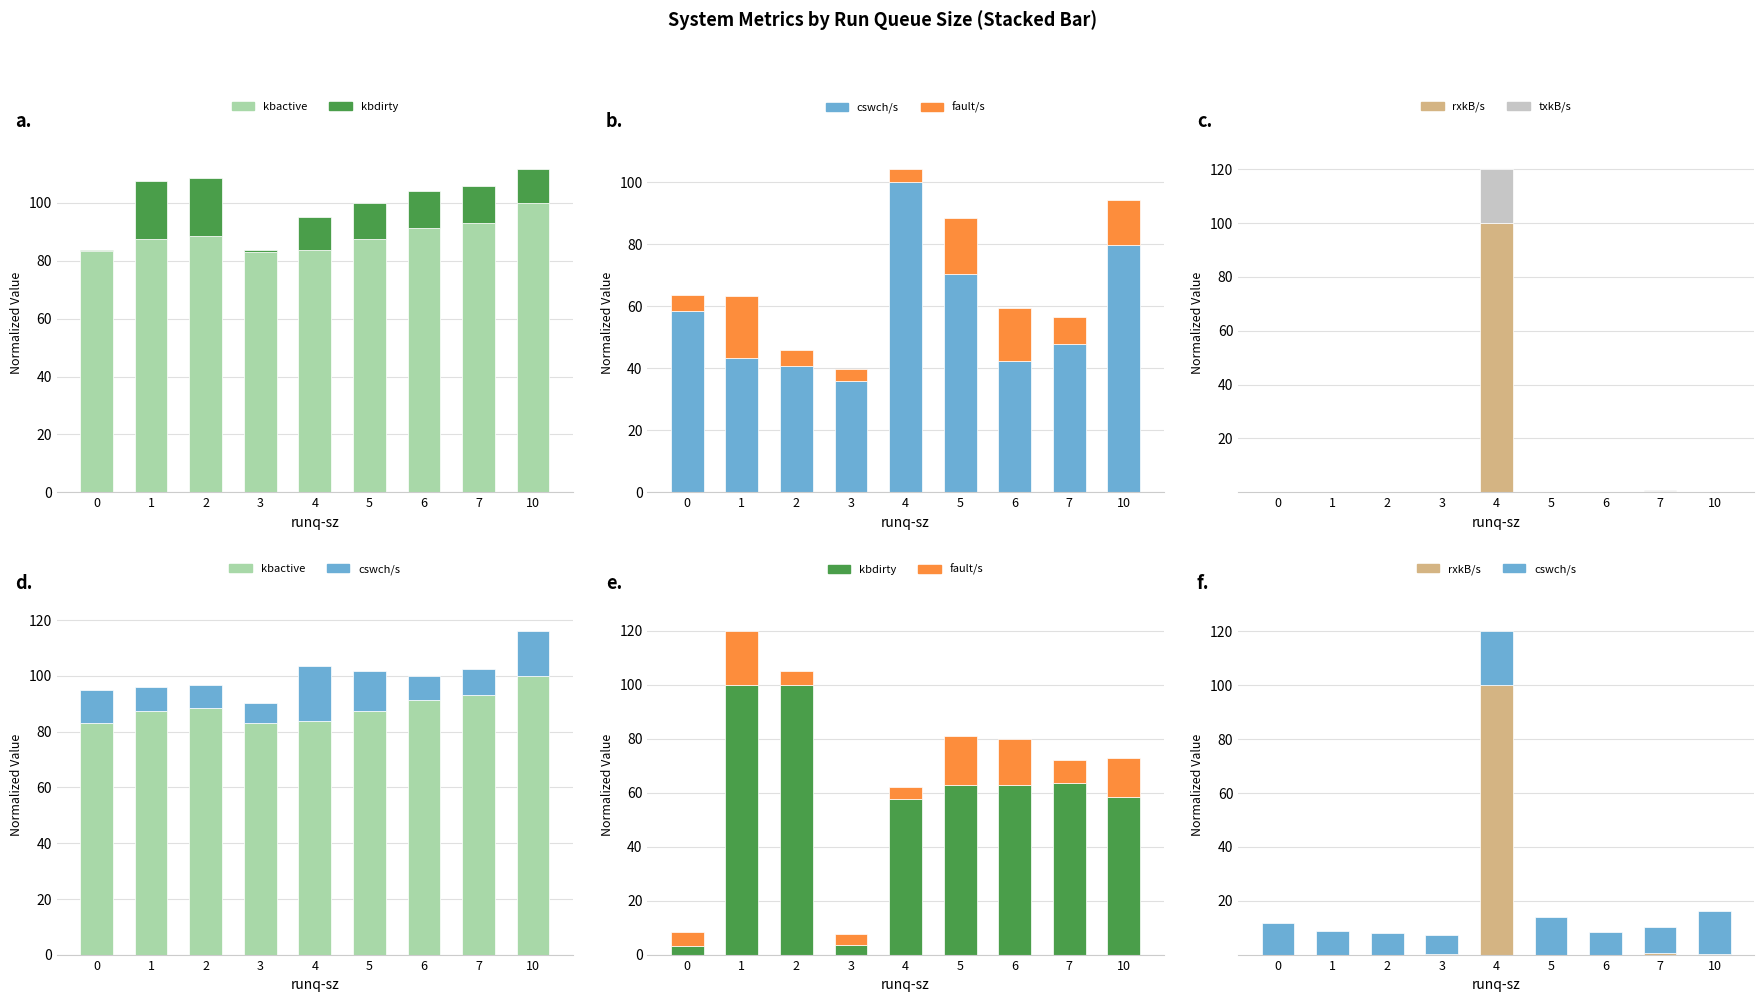

Which has a higher value, 3 or 4?

4